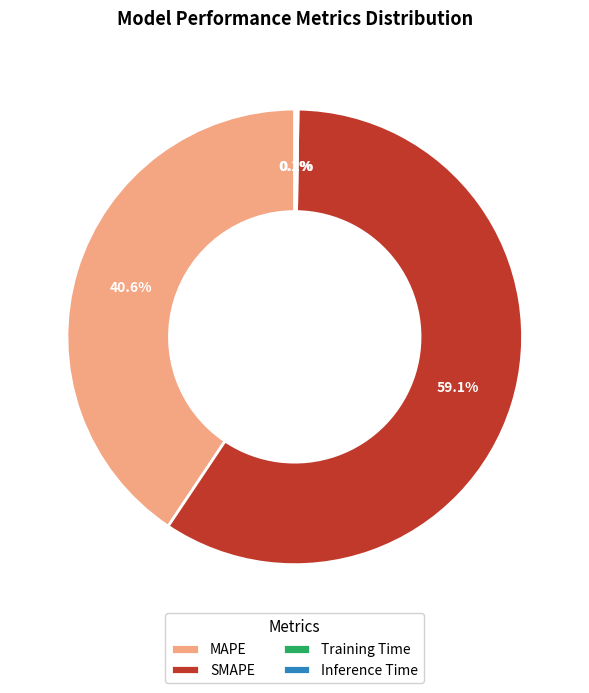

Which category has the biggest portion of the pie?

SMAPE